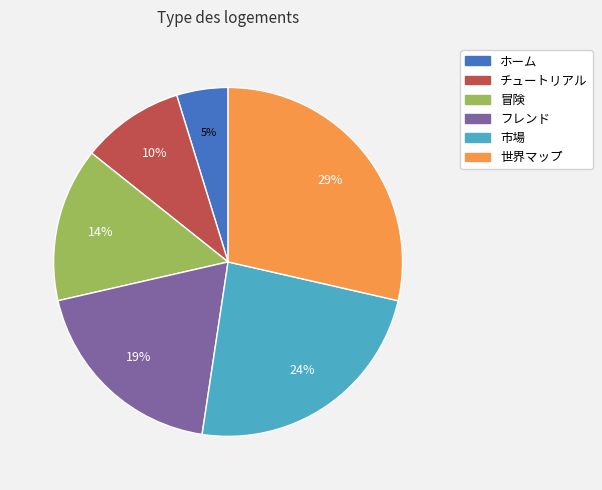

Which has a higher value, 世界マップ or フレンド?

世界マップ